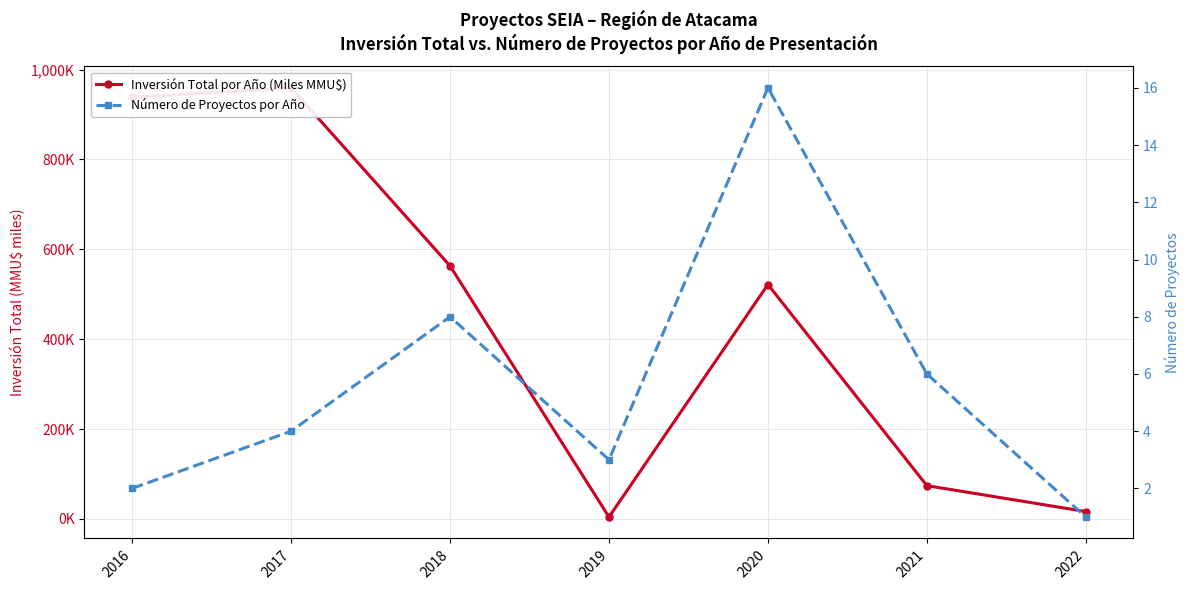

How many lines are shown in the chart?

2